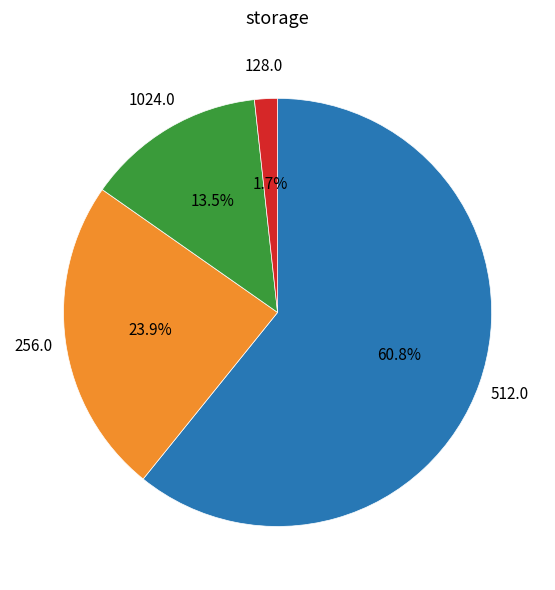

Rank the categories by value from lowest to highest.

128.0, 1024.0, 256.0, 512.0